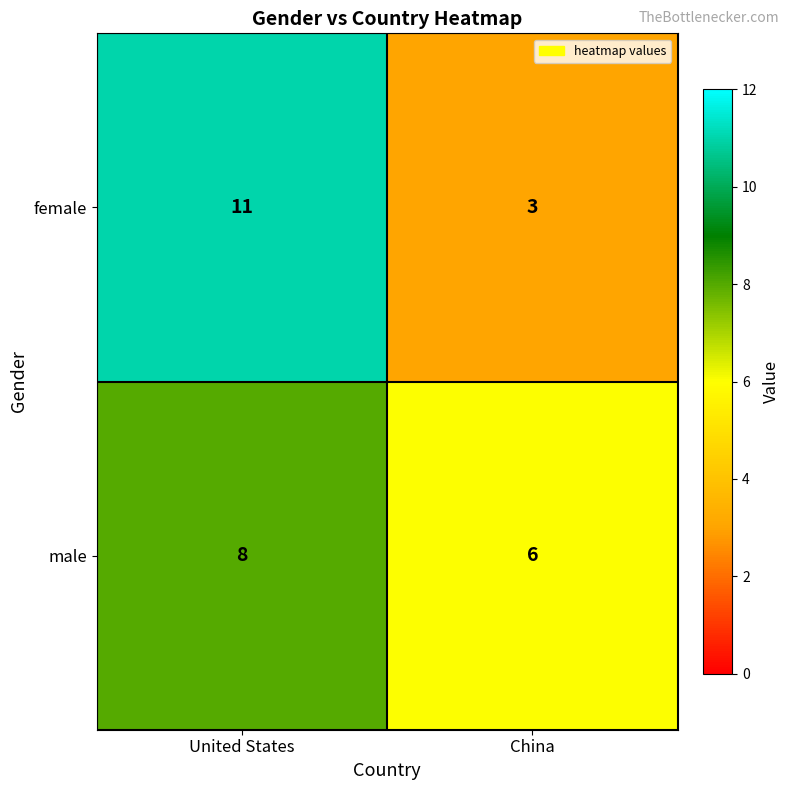

What is the spread (max minus min) of values at United States?

3